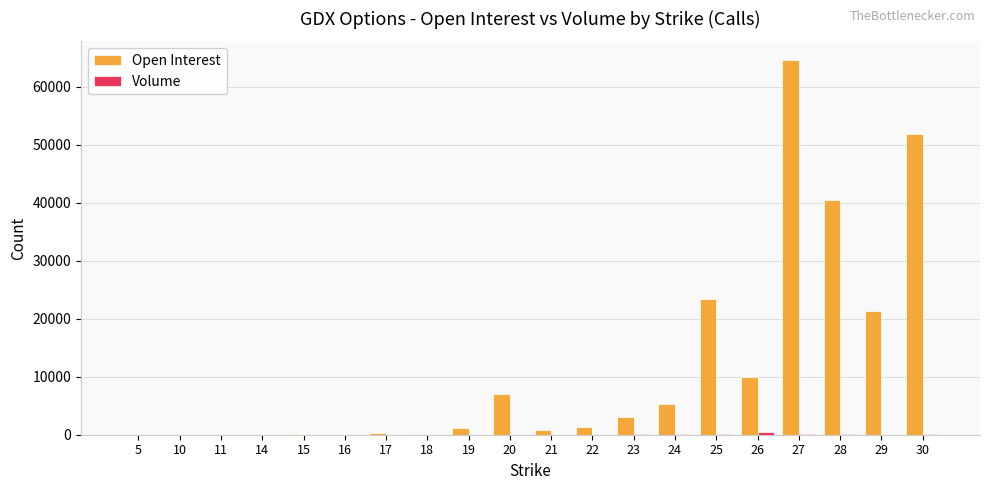

At which category is the sum across all series the highest?

27